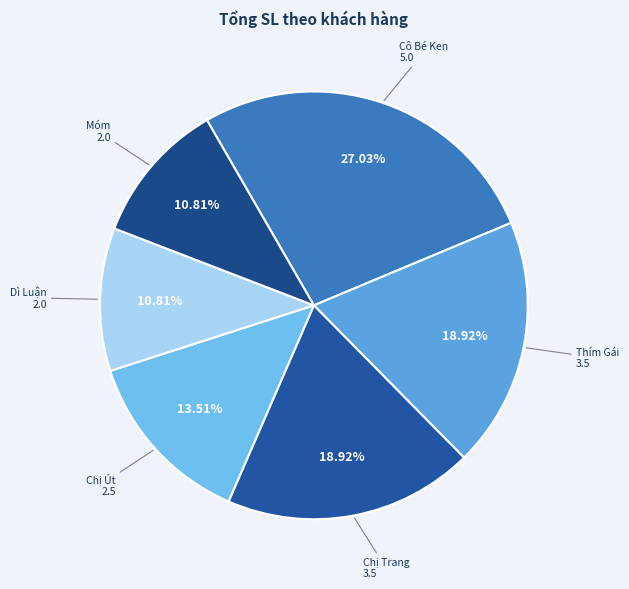

What is the ratio of the value at Dì Luận to the value at Chị Trang?

0.6